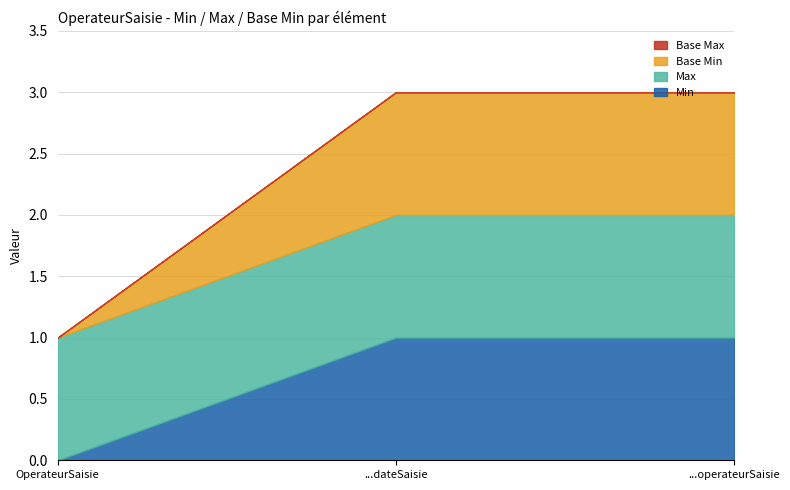

Which series has the largest total across all categories?

Max